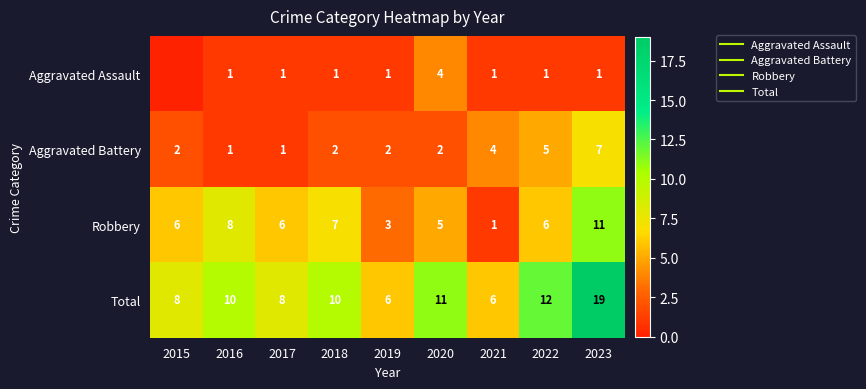

Between 2020 and 2023, which series saw the biggest shift?

Total